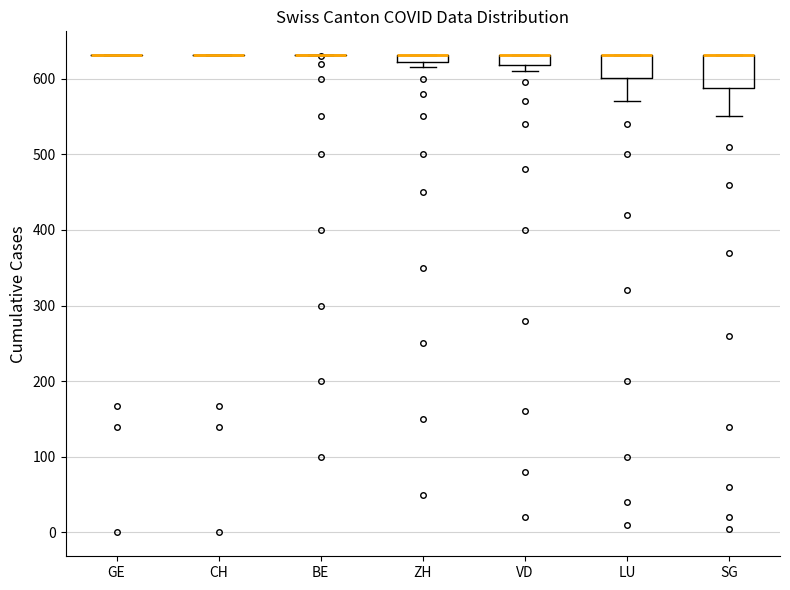

Which box is the tallest, from its lower edge to its upper edge?

SG